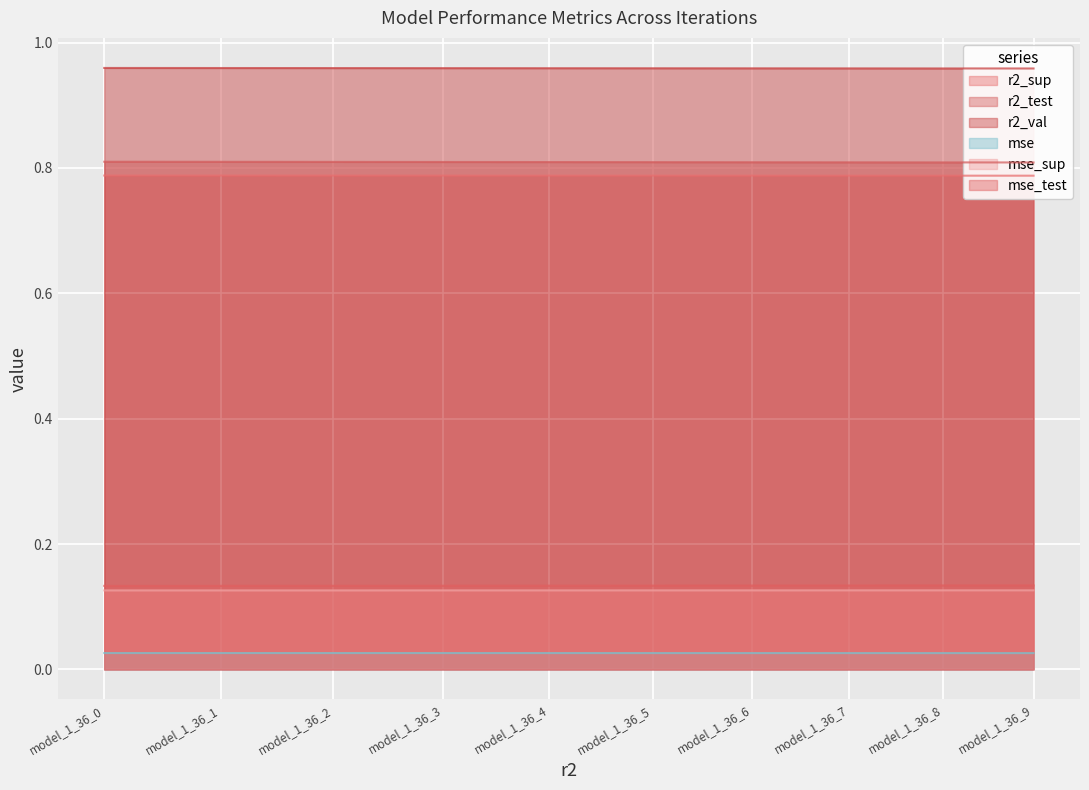

The r2_test series shows 0.4 at model_1_36_0. True or false?

False